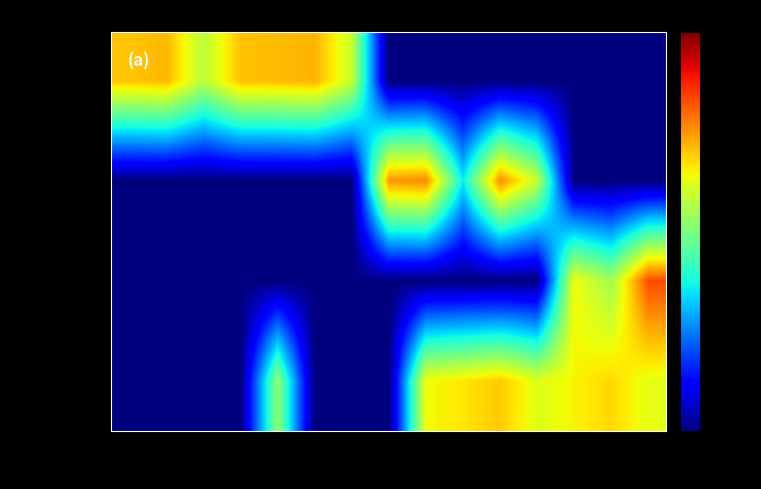

Between p5 and p11, which is larger?

p5